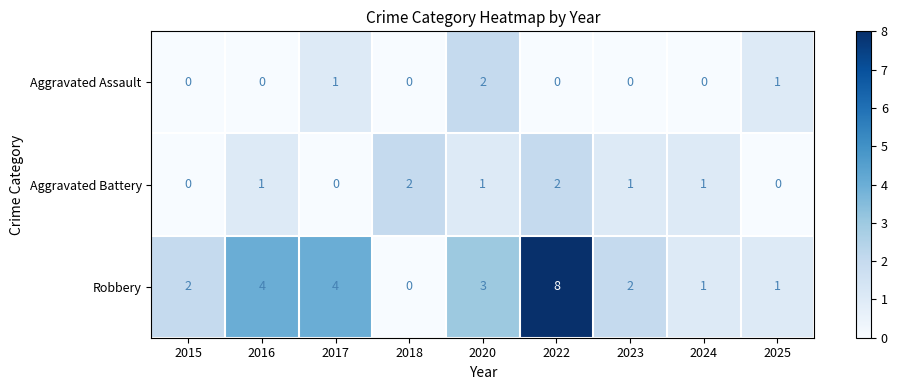

Is it true that Robbery equals -3 at 2018?

False